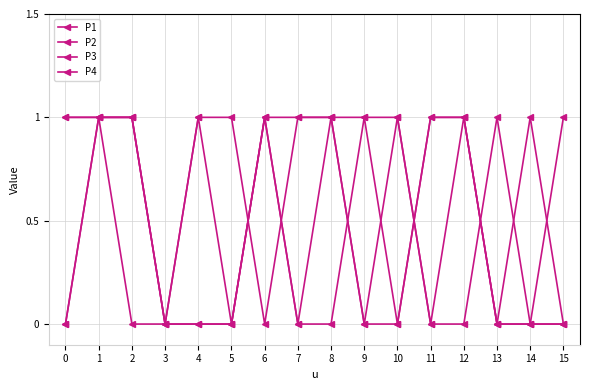

What is the value of the P2 point at the 8th from the left?

1